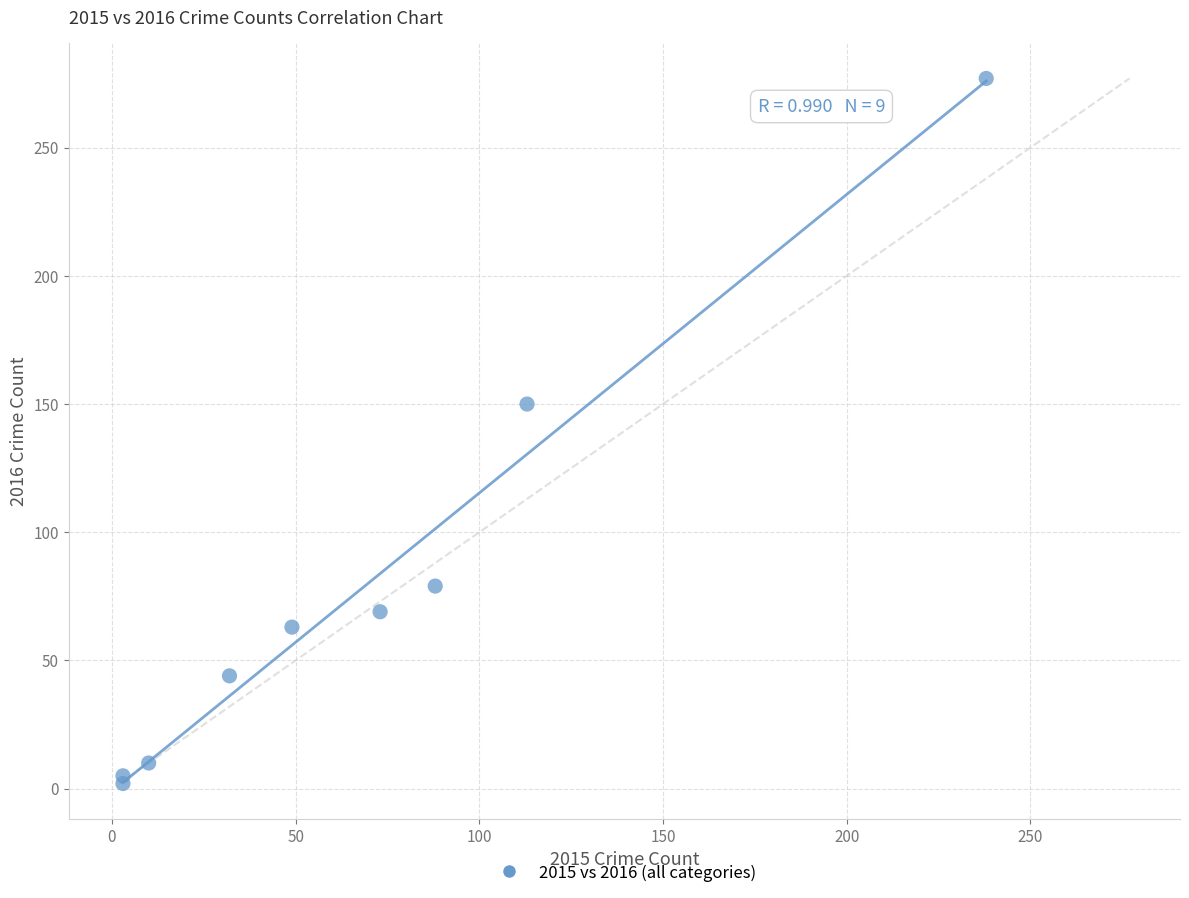

What Y value in the scatter plot is closest to 139?

150